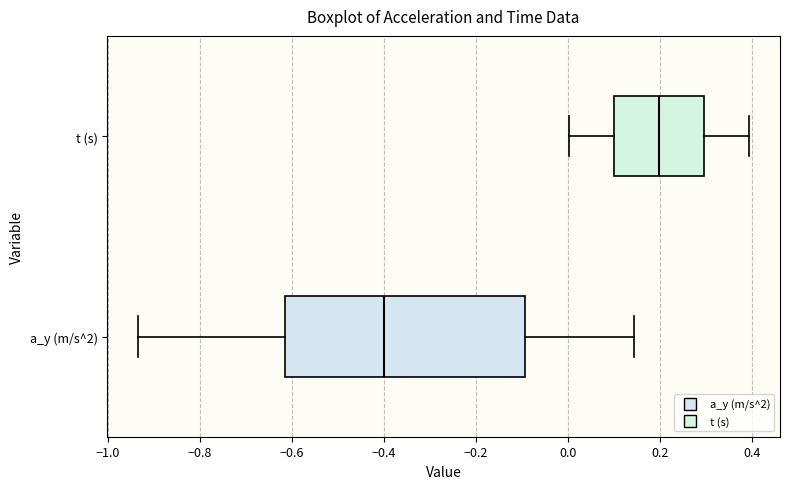

Where does the median line of the box for a_y (m/s^2) sit on the x-axis? The values are not printed on the chart, so give them approximately, as read against the axis.

-0.40